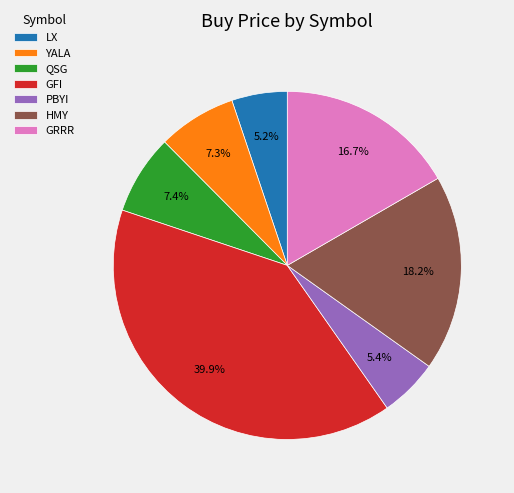

To the nearest percent, what is the average slice percentage?

14%